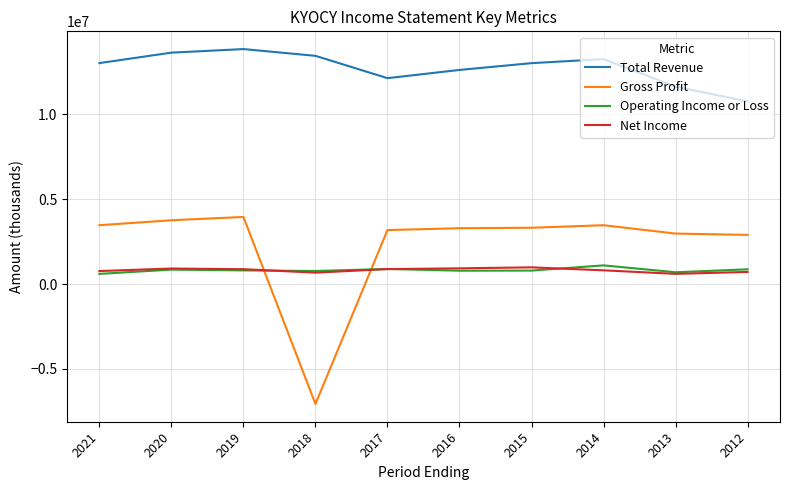

What is the difference between the maximum and minimum values in the Net Income series?

384200